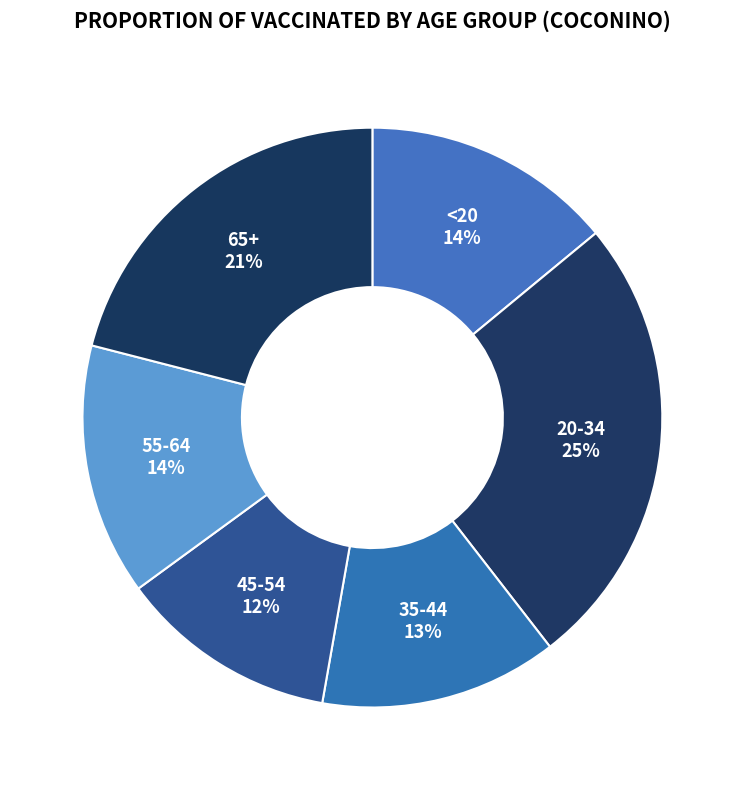

Count the number of slices in the pie.

6